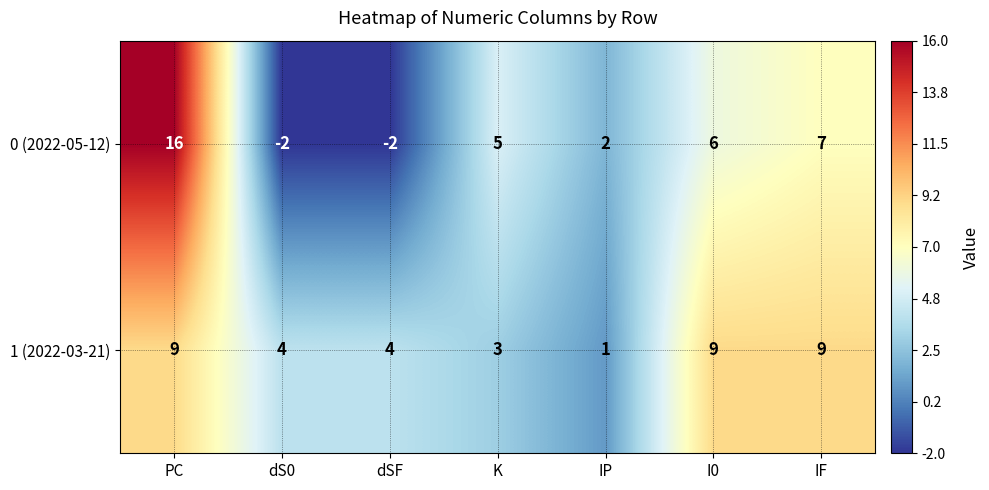

Between K and IP, which series saw the biggest shift?

0 (2022-05-12)